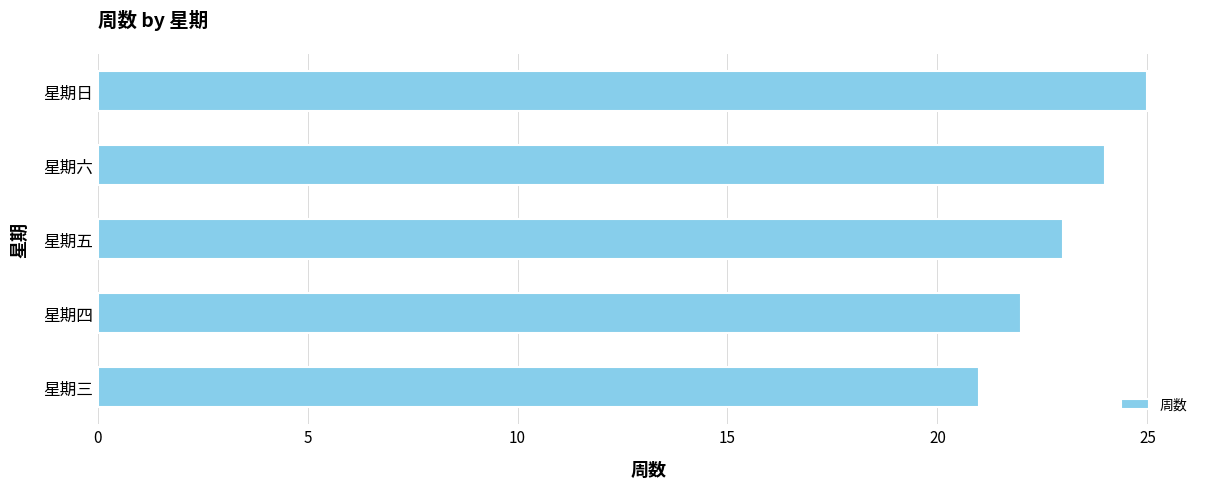

Is it true that the value at 星期日 is 39?

False